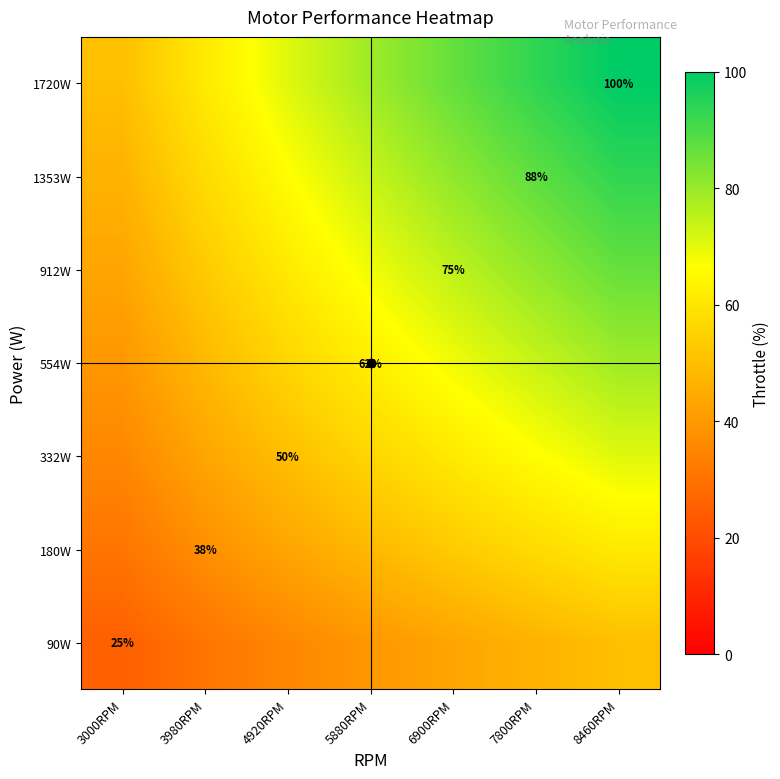

Which has a higher value, 3980RPM or 5880RPM?

5880RPM